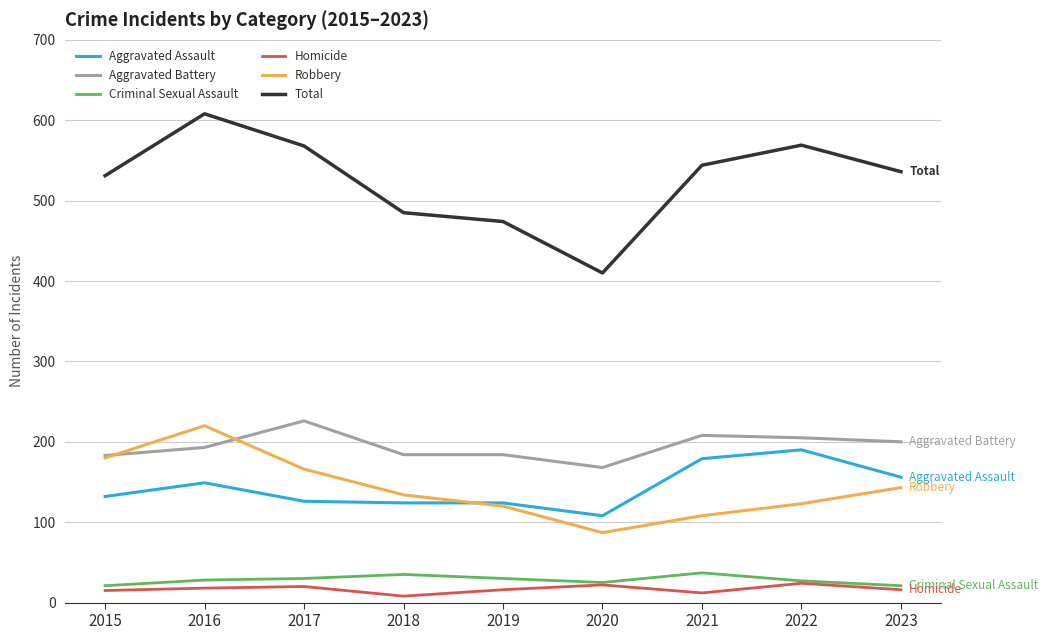

How many lines are shown in the chart?

6